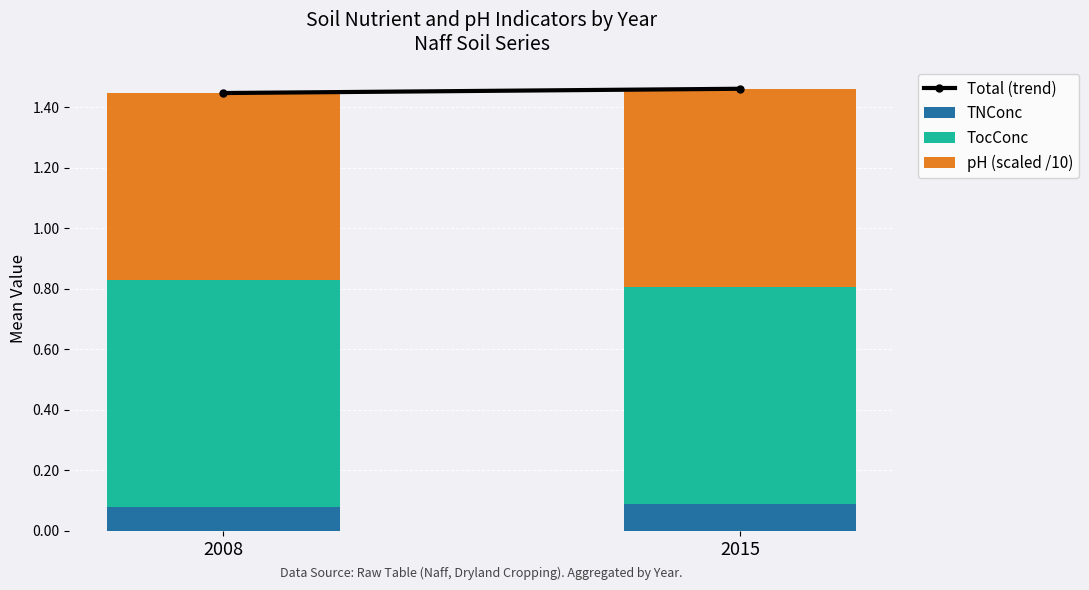

Is it true that TNConc equals 0.0 at 2015?

False